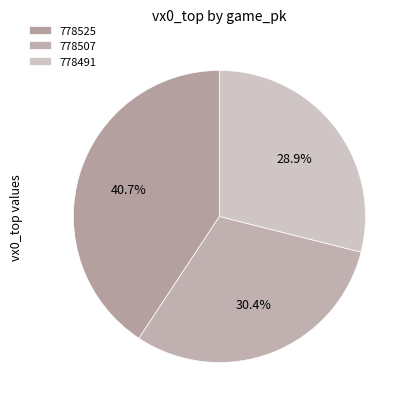

Does 778507 account for over 50% of the chart?

No